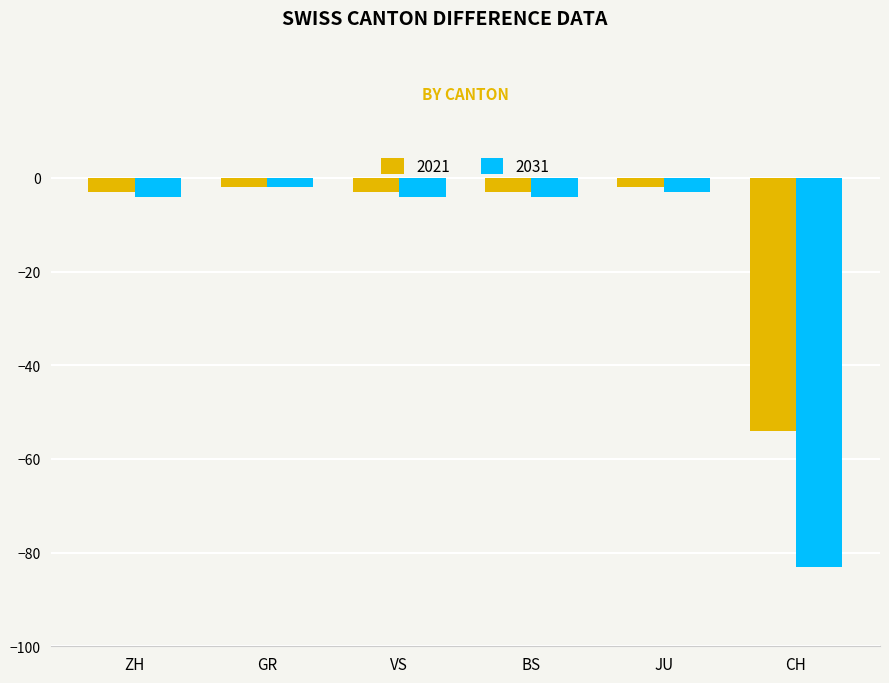

Rank the series by their average value, from lowest to highest.

2031, 2021